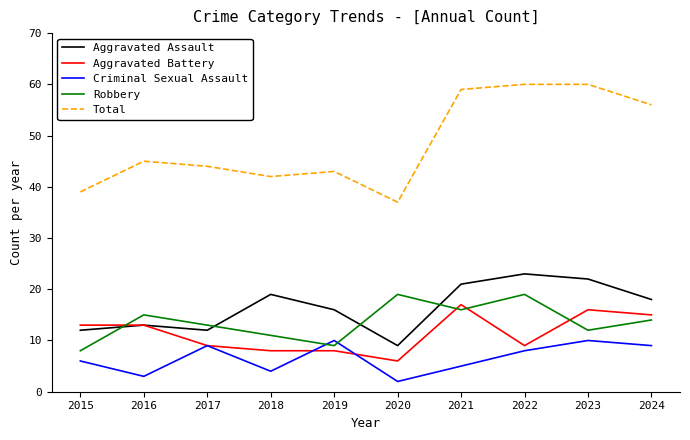

What is the minimum value for Aggravated Battery?

6